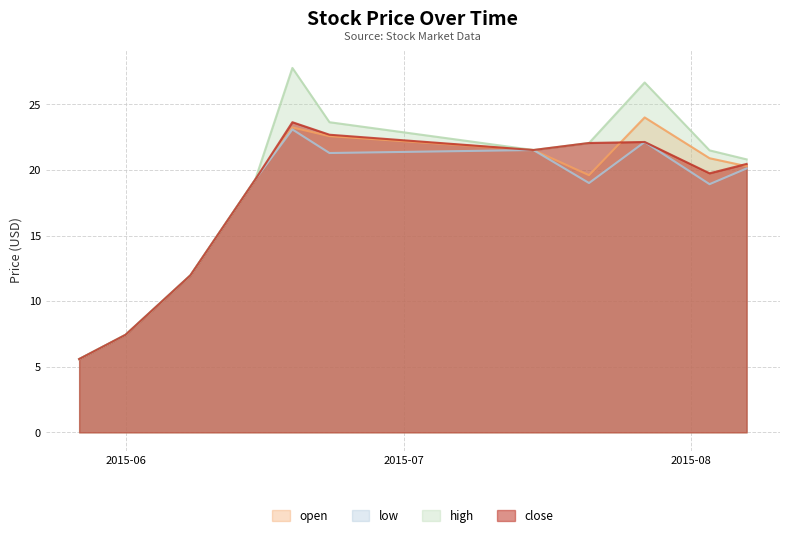

True or false: low and open intersect in this chart.

False